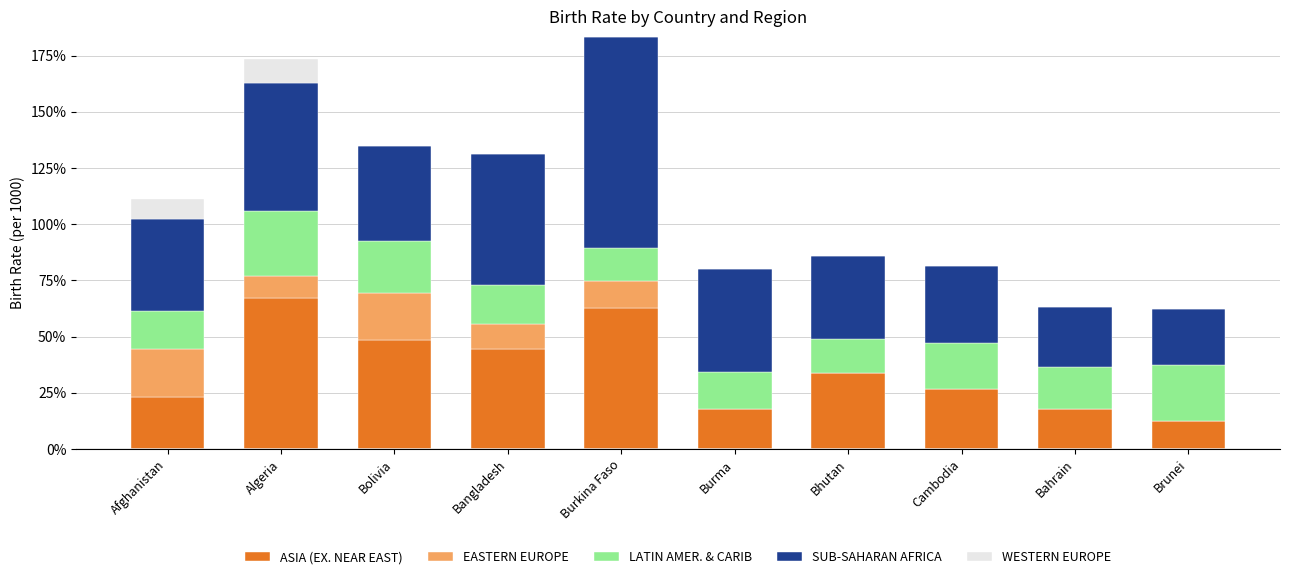

What are all the series names shown in the legend?

ASIA (EX. NEAR EAST), EASTERN EUROPE, LATIN AMER. & CARIB, SUB-SAHARAN AFRICA, WESTERN EUROPE